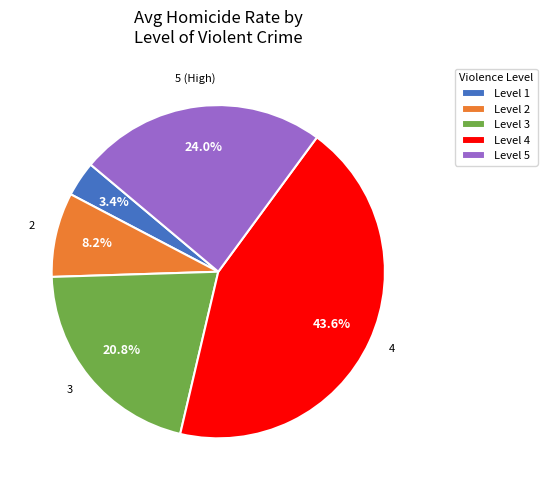

Is there any slice that represents more than half of the pie?

No